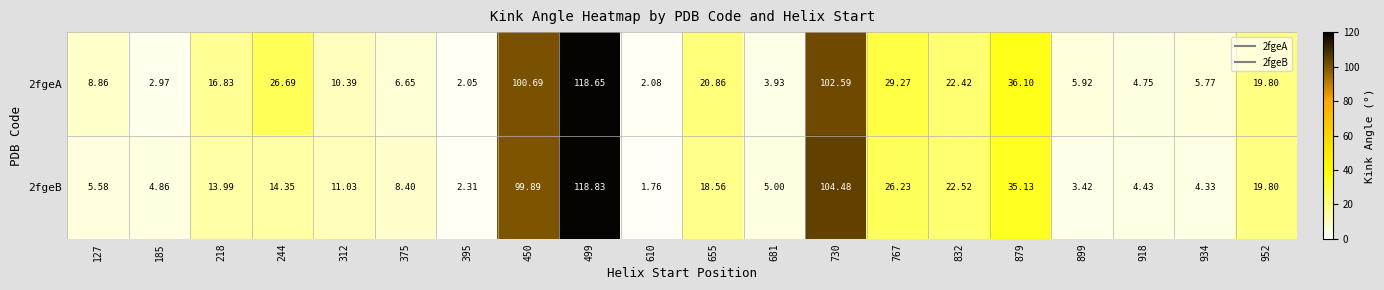

Is the value of 2fgeA at 681 greater than the value of 2fgeB at 681?

No